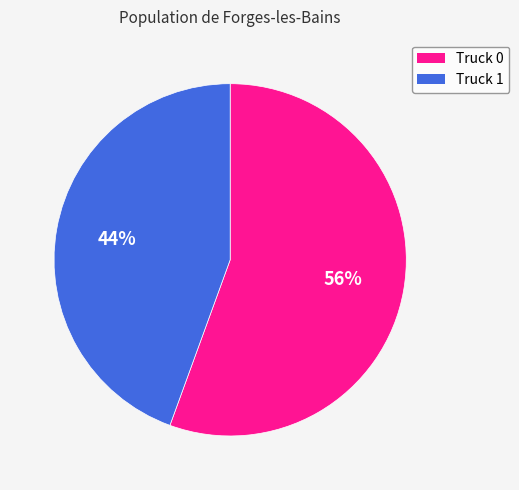

To the nearest percent, what percentage of the pie is Truck 1?

44%